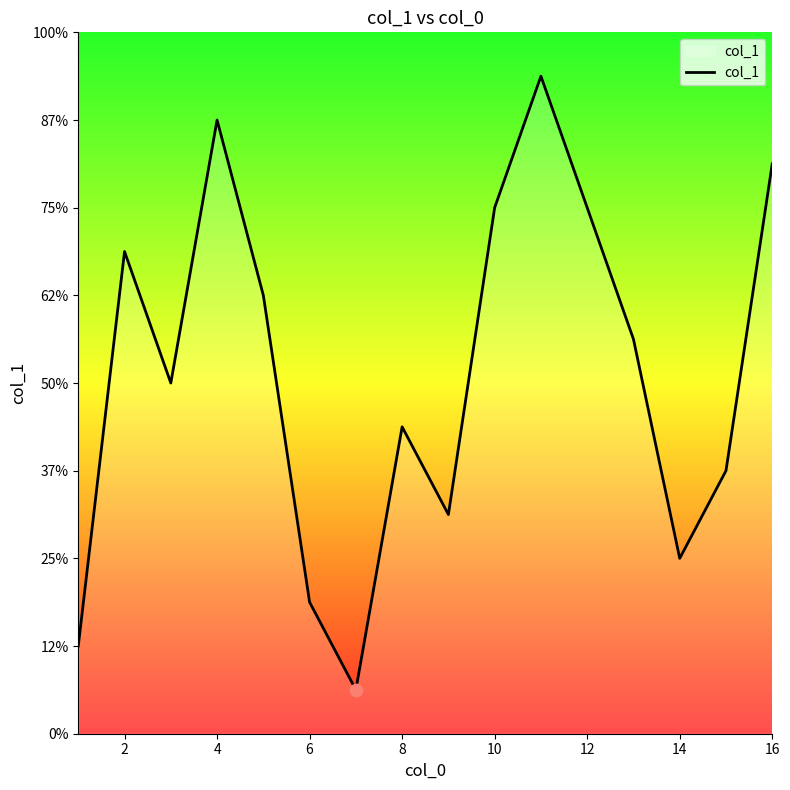

Does the chart have visible grid lines?

No